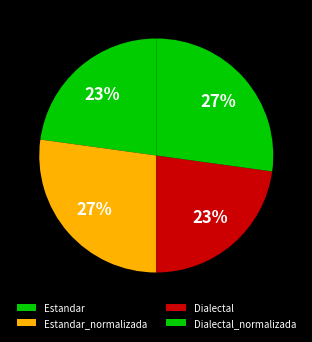

Count the number of slices in the pie.

4